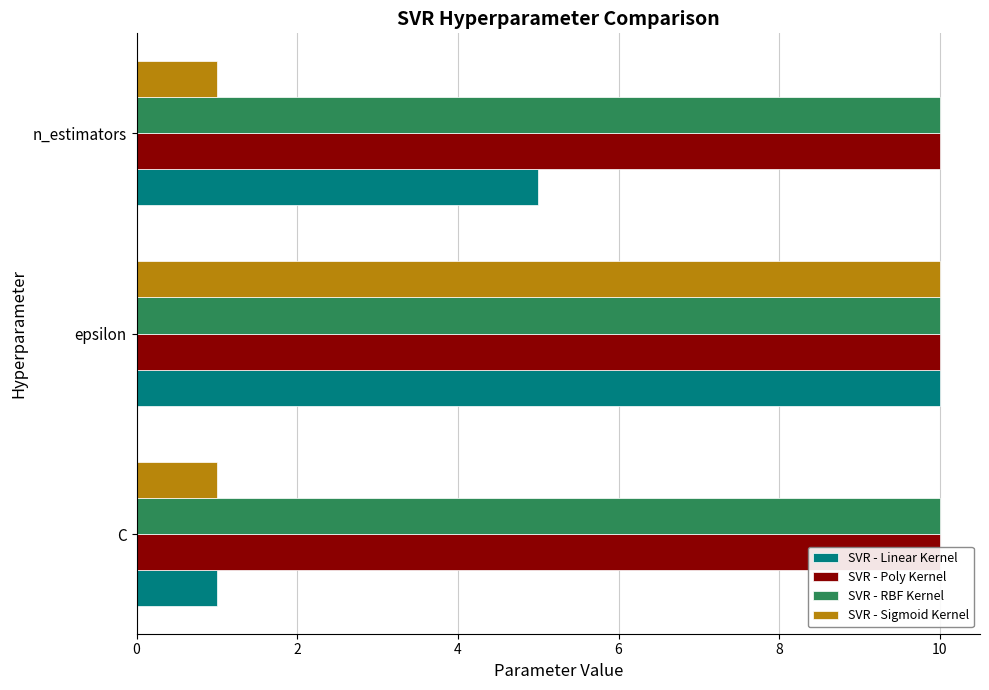

What is the difference between the maximum and minimum values in the SVR - Sigmoid Kernel series?

9.0